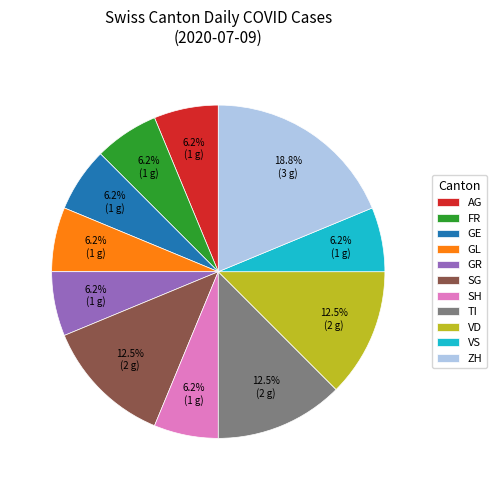

True or false: GE accounts for 17% of the total.

False